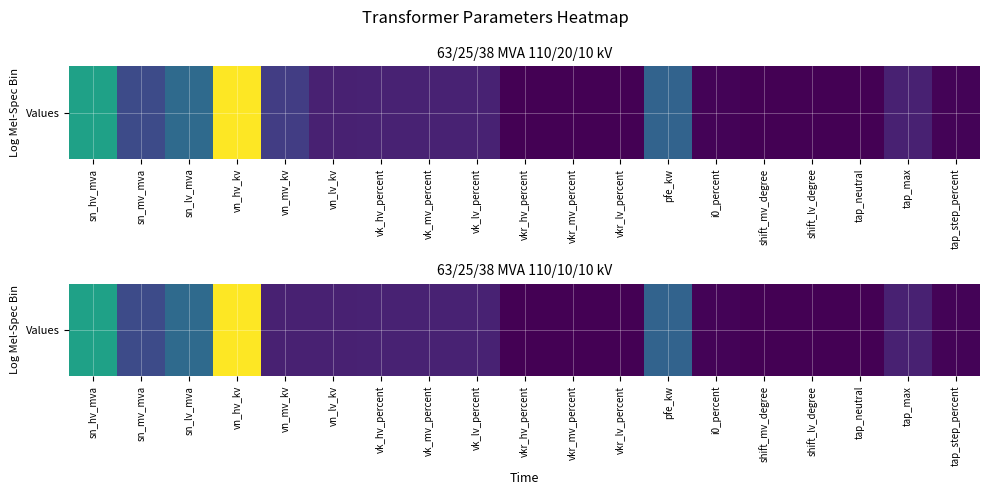

What is the approximate value at vkr_lv_percent?

0.3